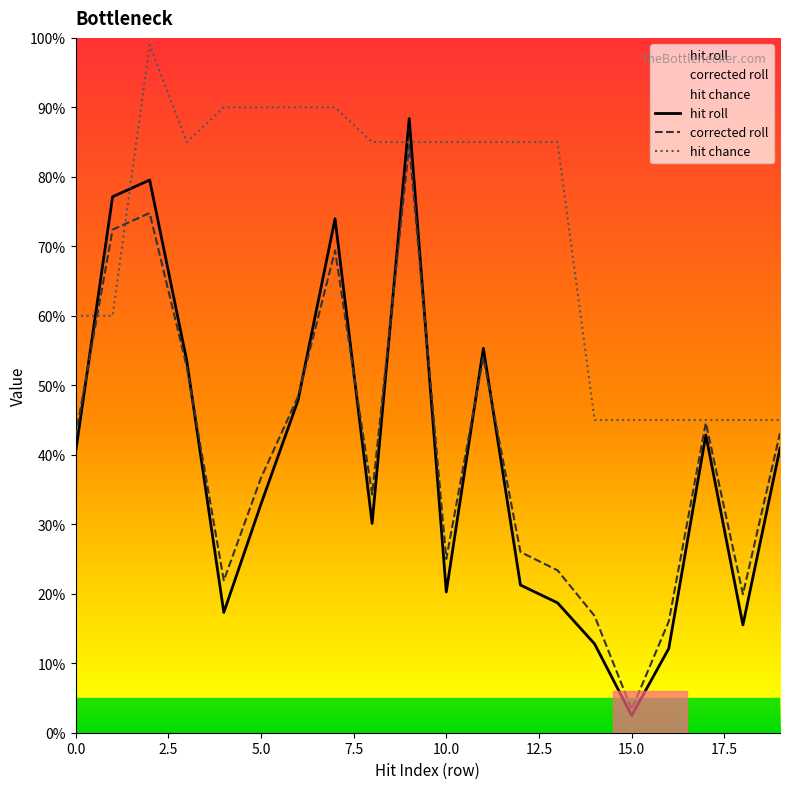

At which label does hit chance reach its minimum?

14